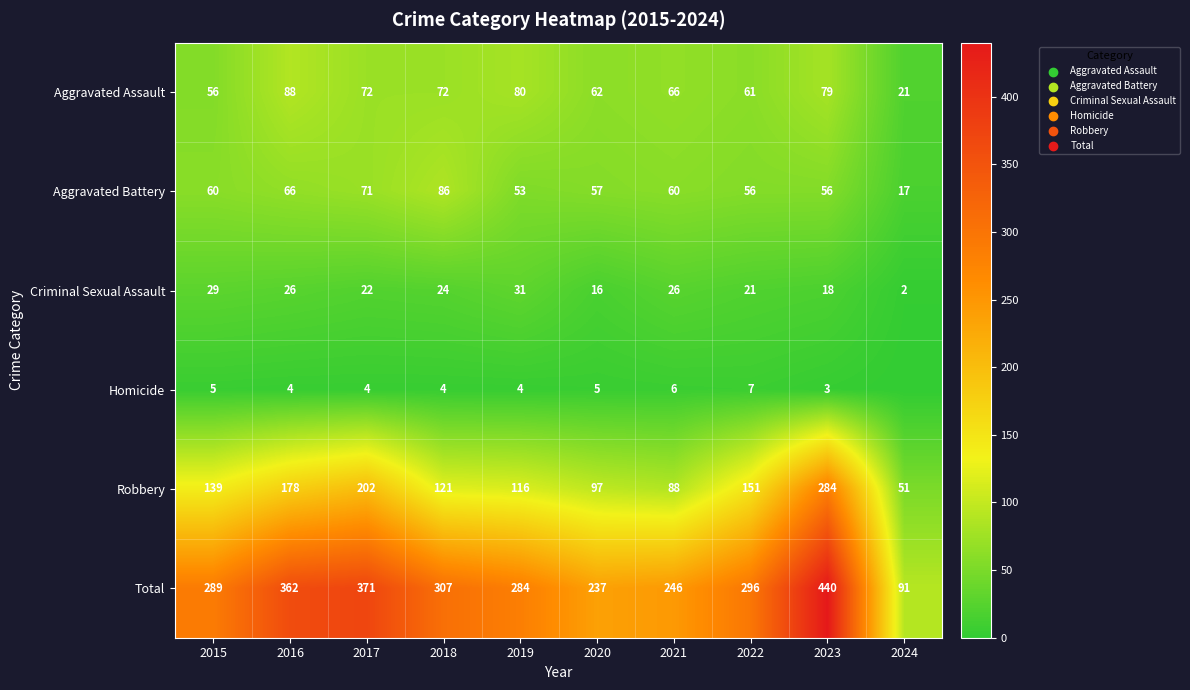

Which category has the lowest value in the Robbery series?

2024